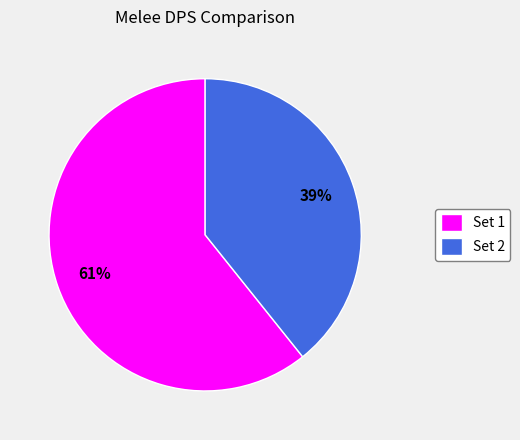

Is it true that Set 2 is 39% of the pie?

True